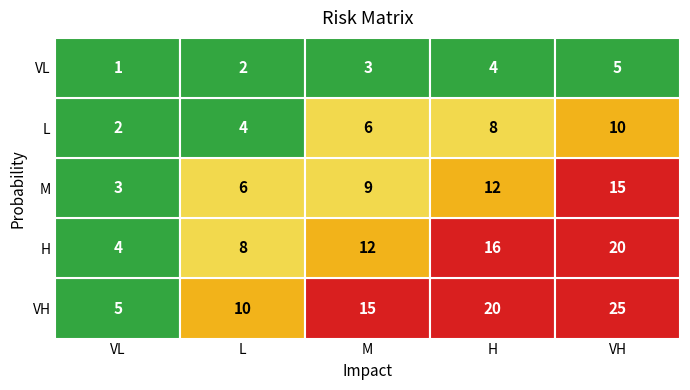

The value of VL at 0 is 1. True or false?

True